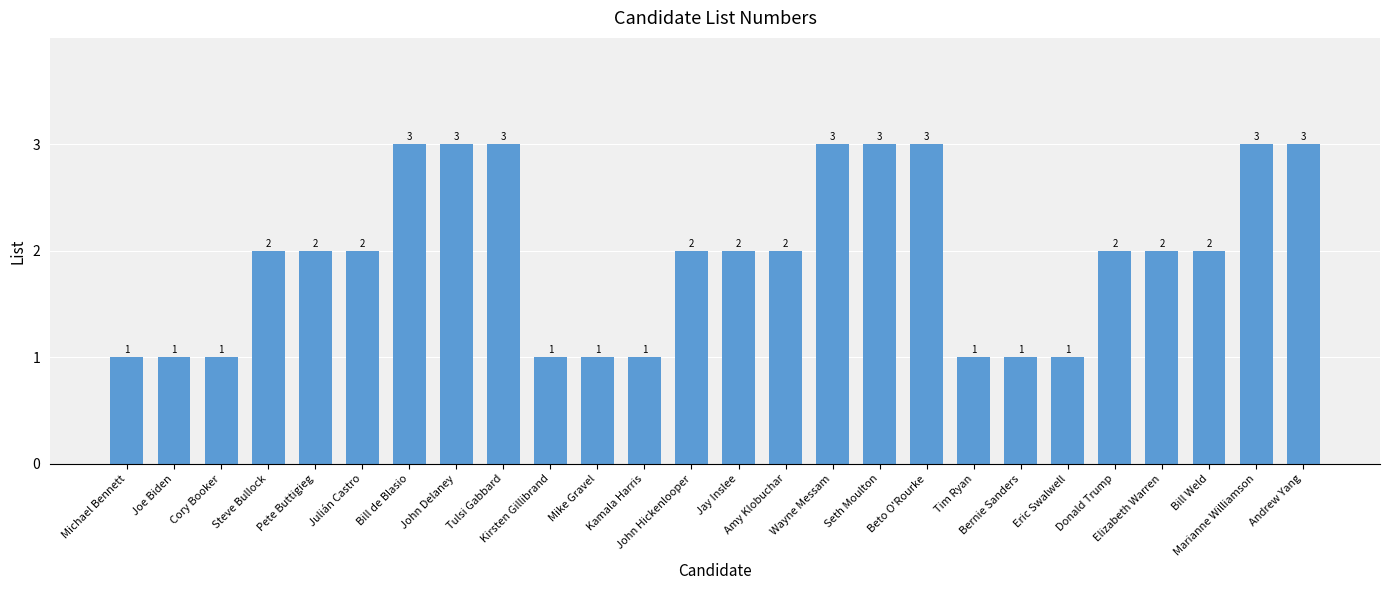

What is the maximum value shown in the chart?

3